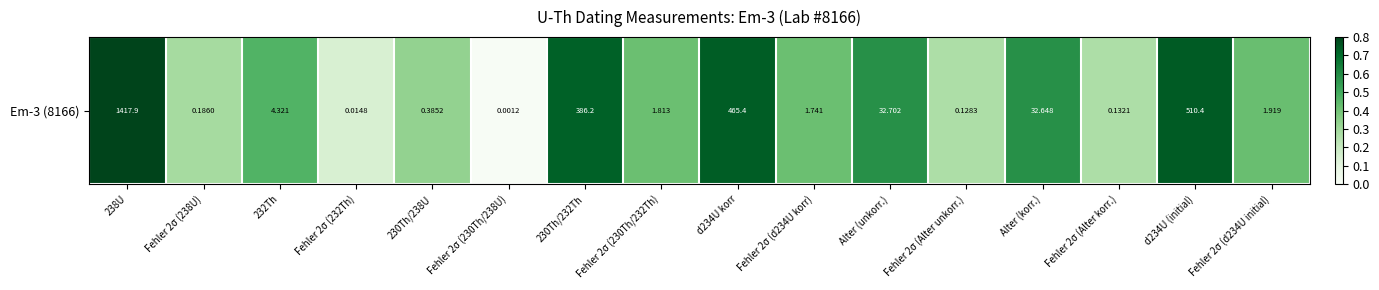

Count the number of data series in this chart.

1